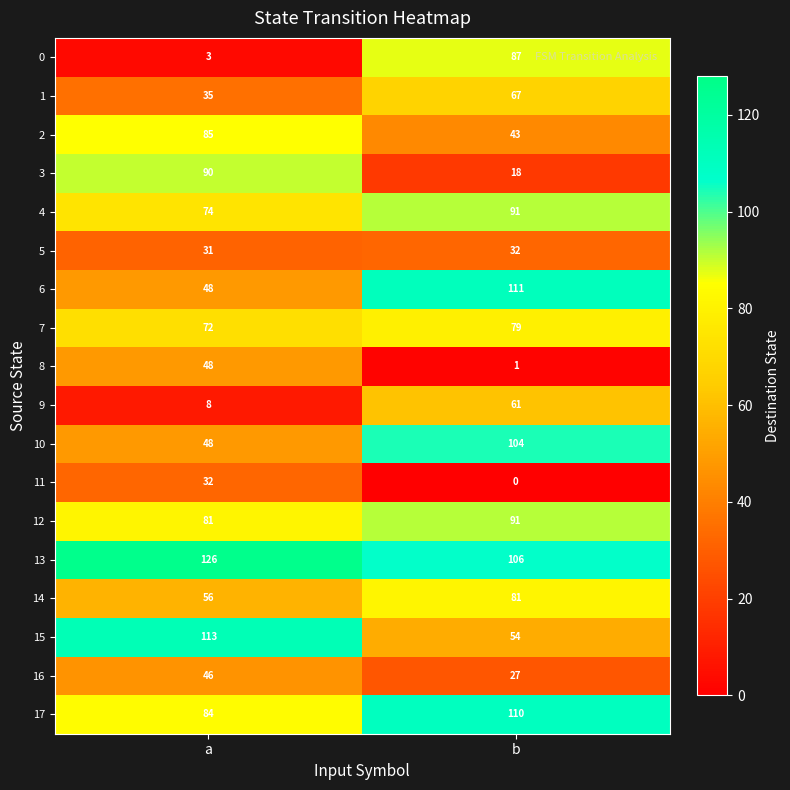

What is the average value of the 17 series?

97